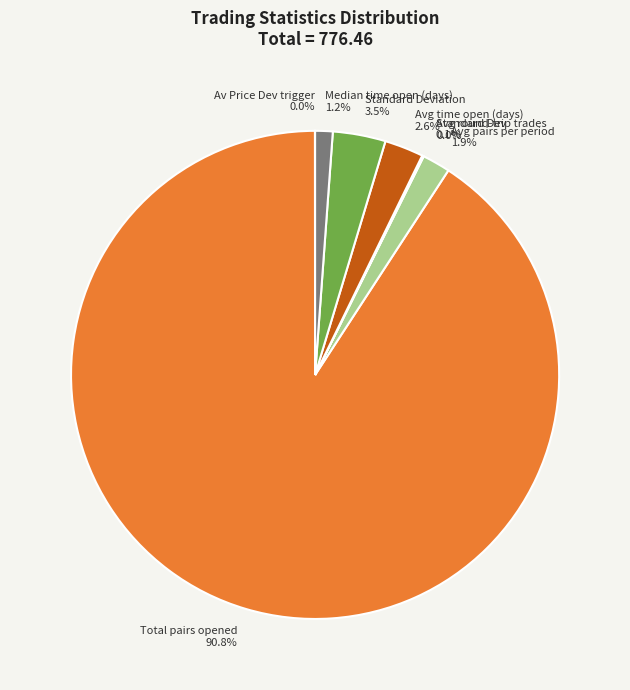

What percentage is NOT represented by Avg time open (days) 2.6%?

97.4%